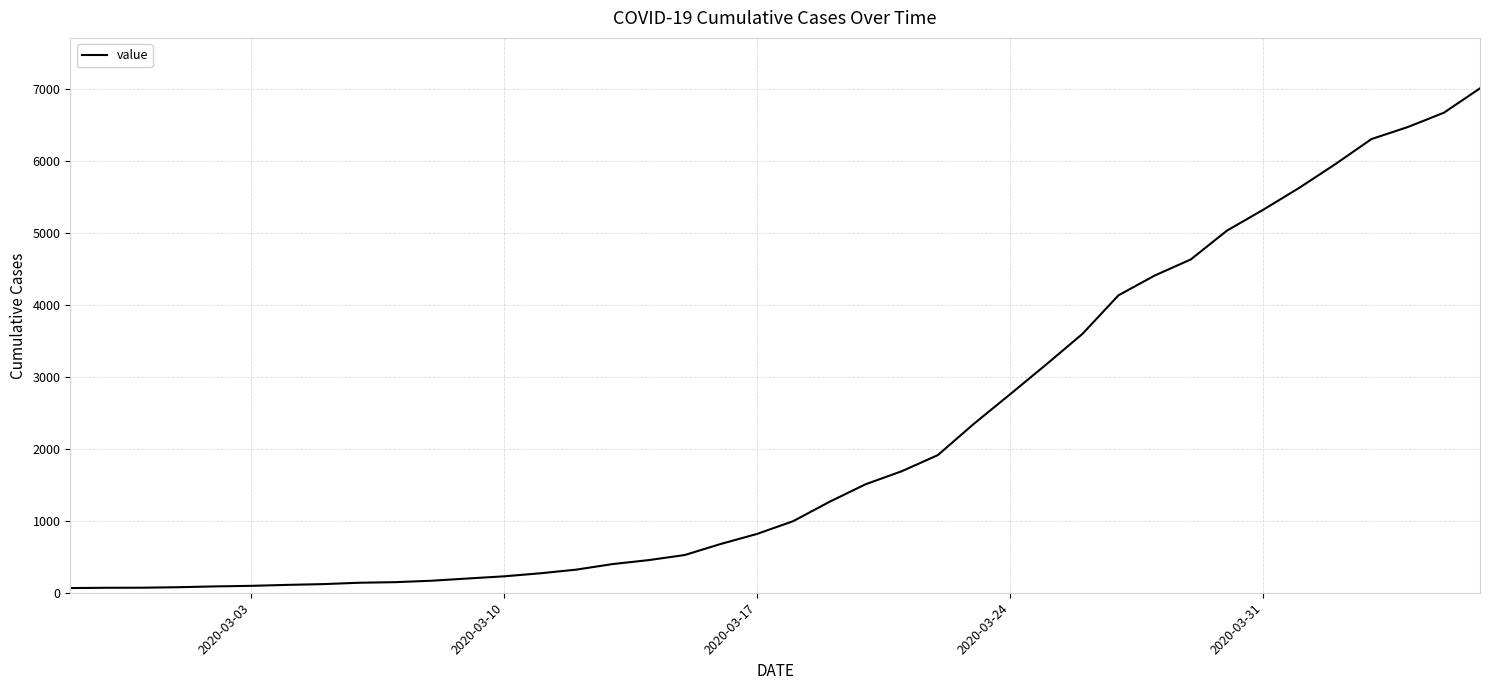

What is the maximum value shown in the chart?

7005